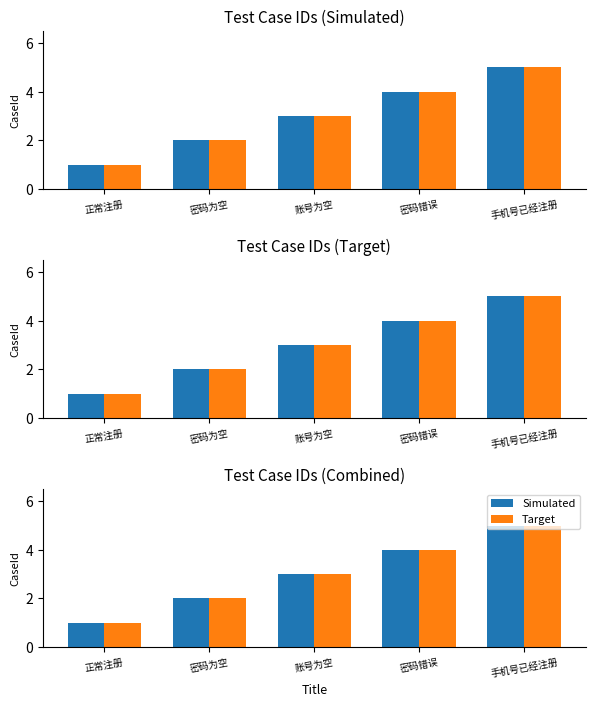

The value of Simulated at 密码错误 is 4. True or false?

True